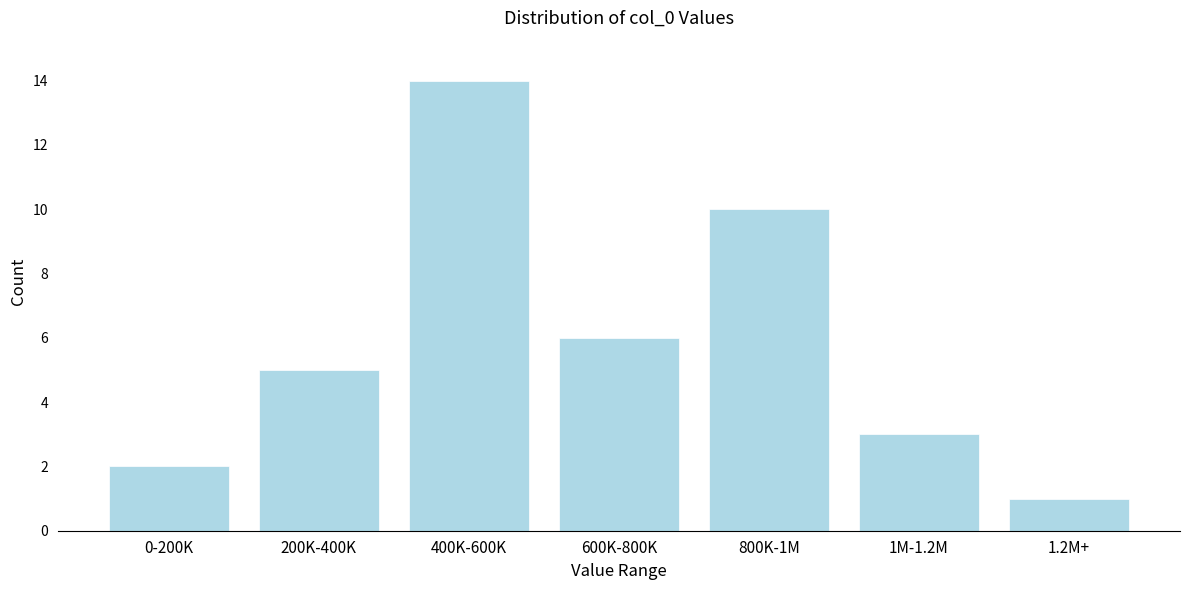

Reading right to left, what are all the values shown in this chart?

1	3	10	6	14	5	2